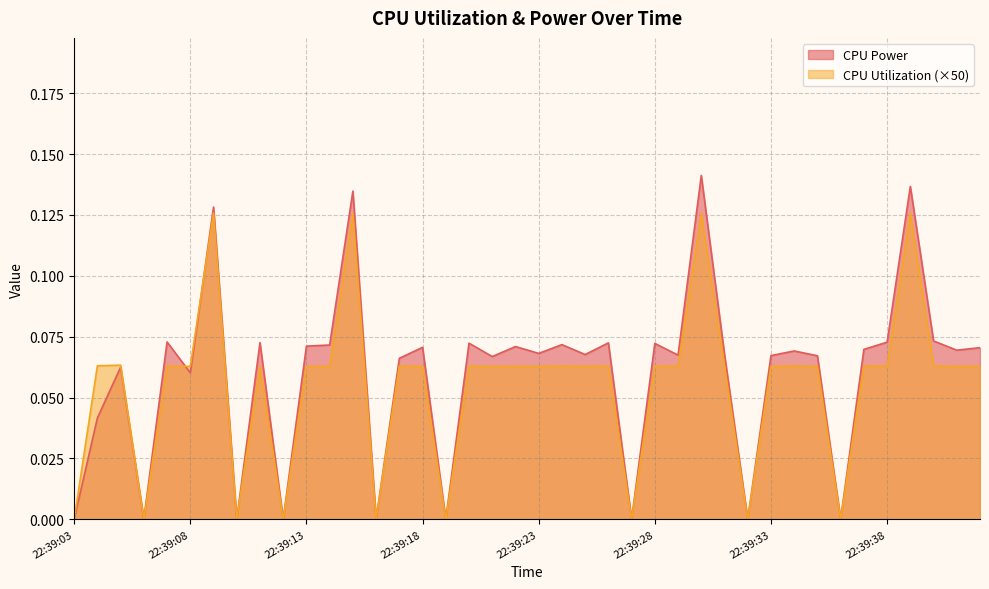

At which category is the sum across all series the highest?

22:39:30